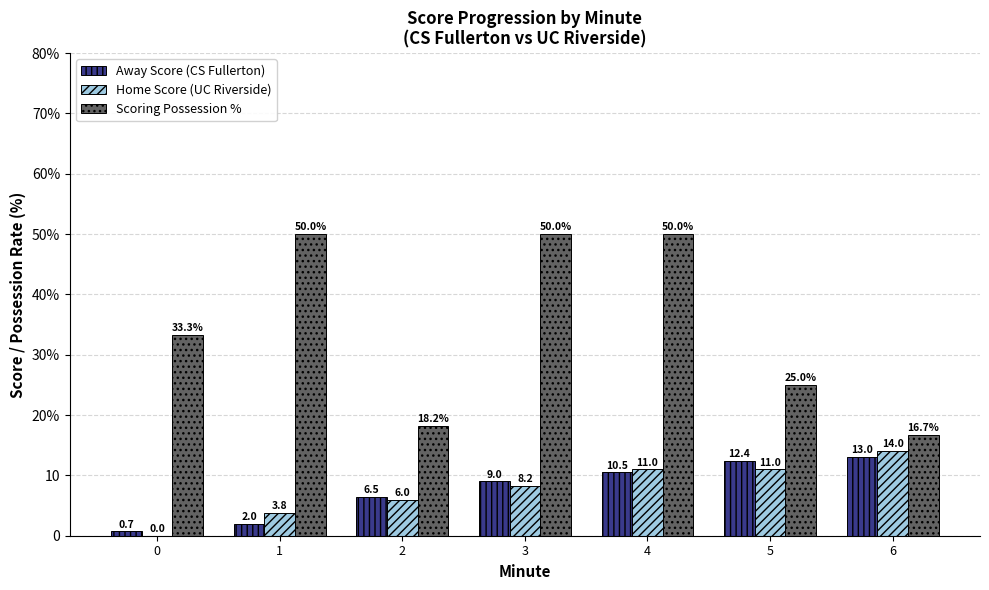

Reading left to right, what are all the values shown in this chart?

Away Score (CS Fullerton): 0.7	2.0	6.5	9.0	10.5	12.4	13.0
Home Score (UC Riverside): 0.0	3.8	6.0	8.2	11.0	11.0	14.0
Scoring Possession %: 33.3	50.0	18.2	50.0	50.0	25.0	16.7